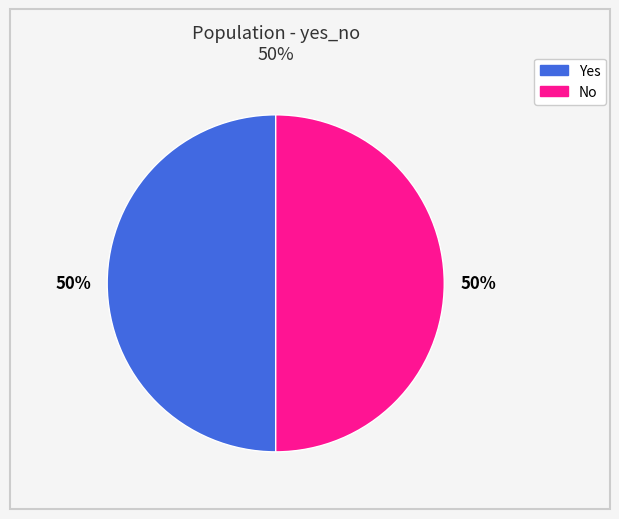

The Yes slice represents 94% of the pie. True or false?

False